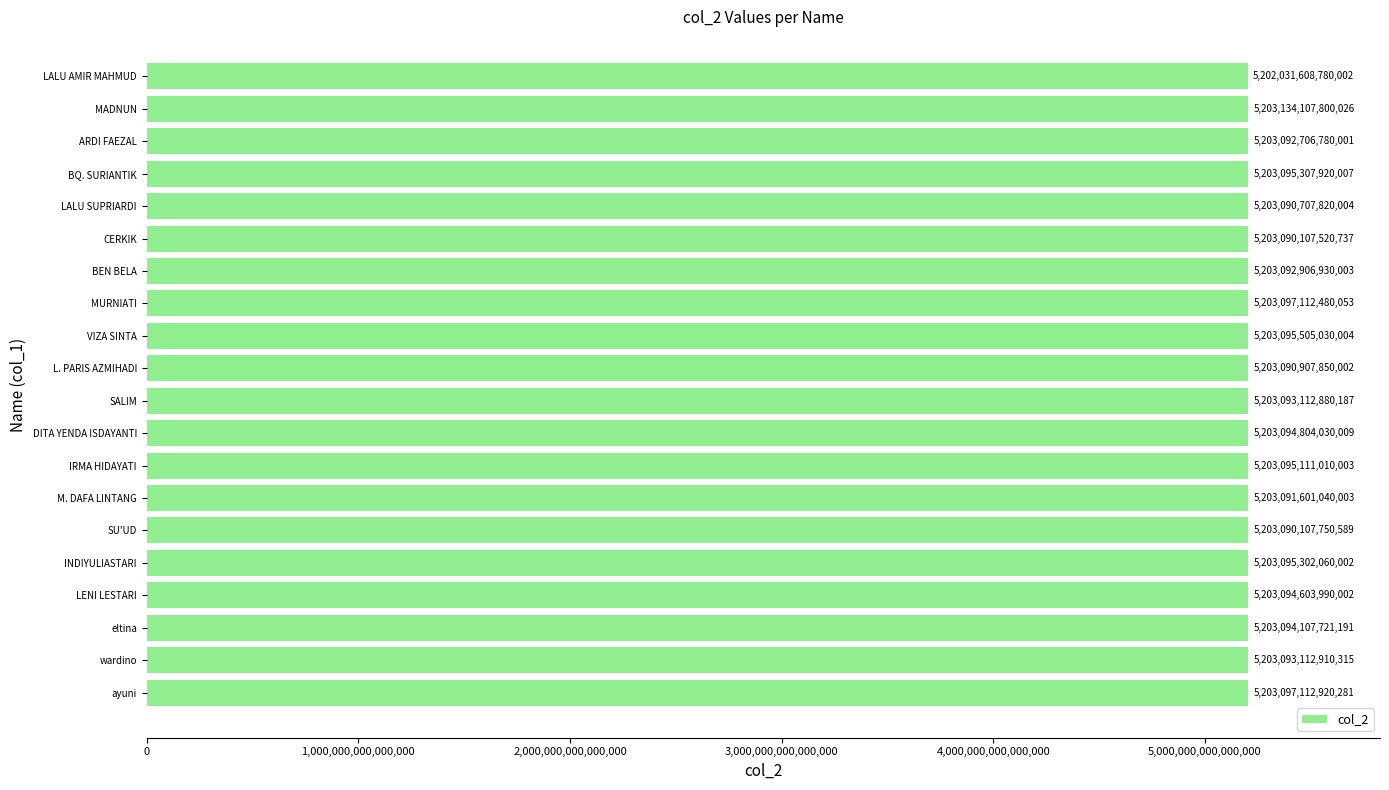

At which label is the value closest to 5202582858290014?

CERKIK